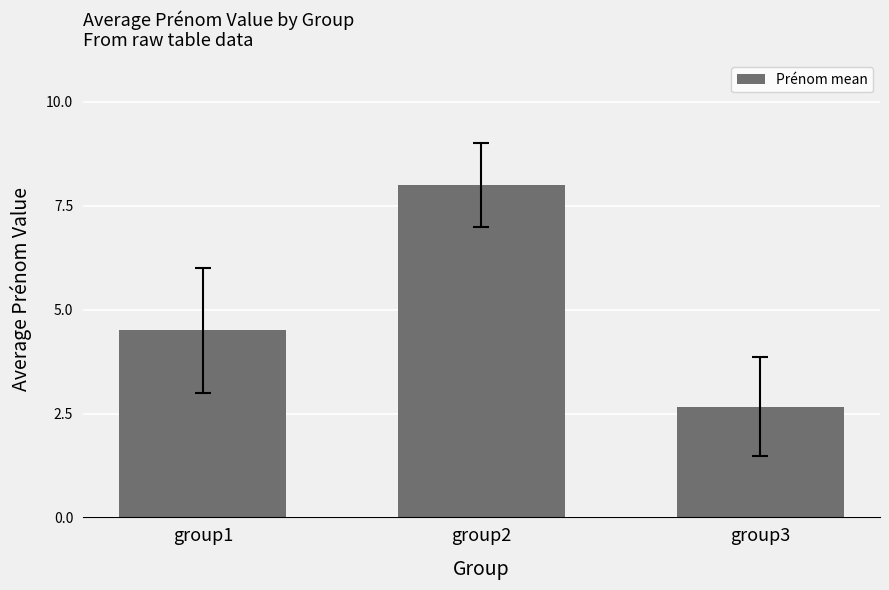

What is the change in value from group1 to group2?

+3.5